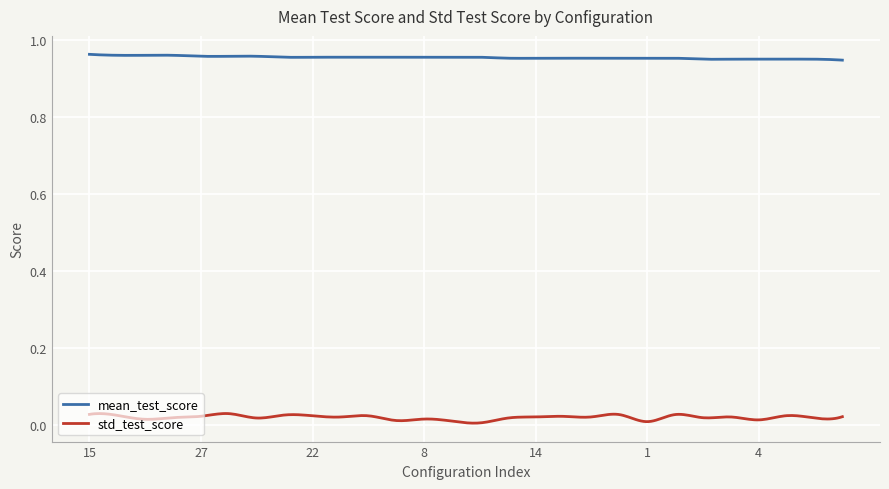

True or false: std_test_score and mean_test_score cross at least once.

False